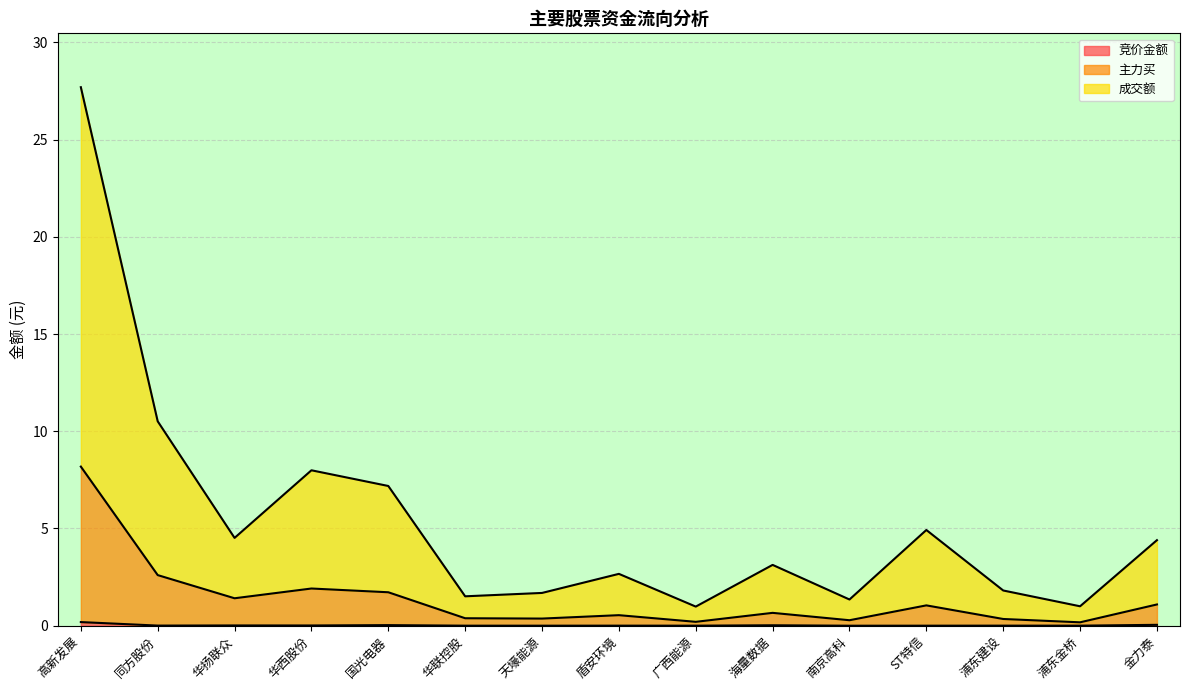

True or false: 成交额 and 主力买 intersect in this chart.

False